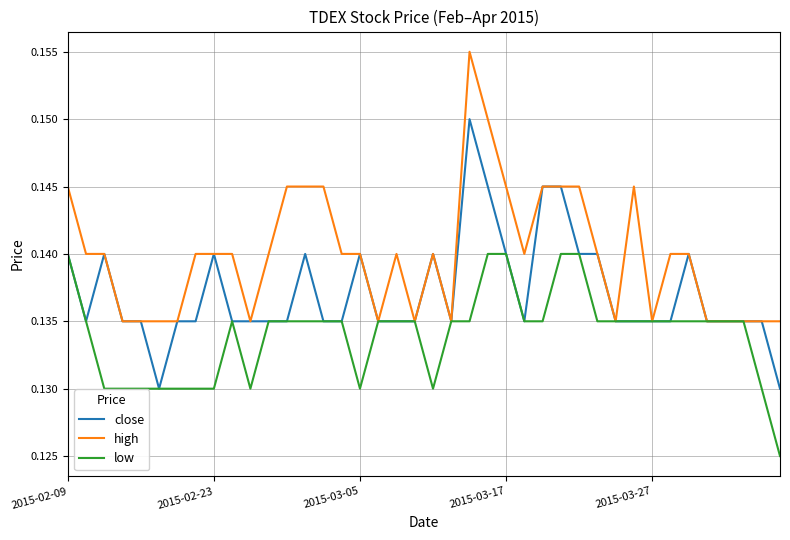

How many series are shown in this chart?

3